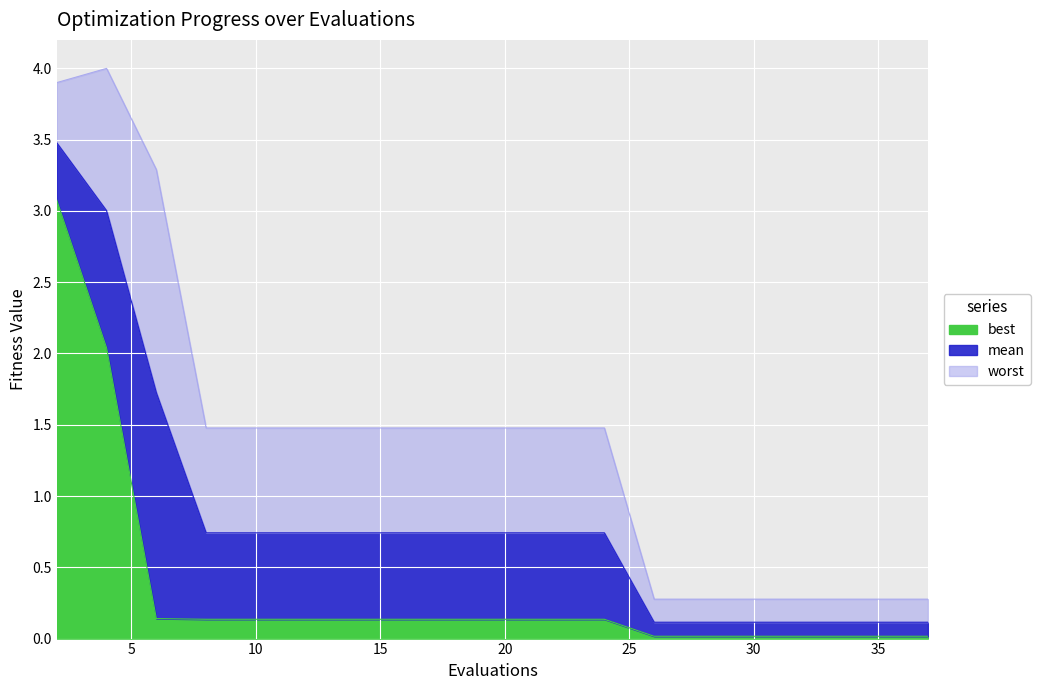

What is the approximate value of mean at 11?

0.7